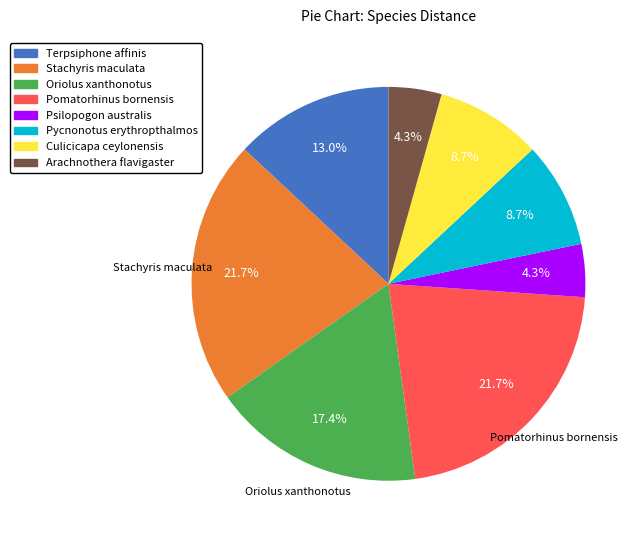

How many segments does this pie chart have?

8